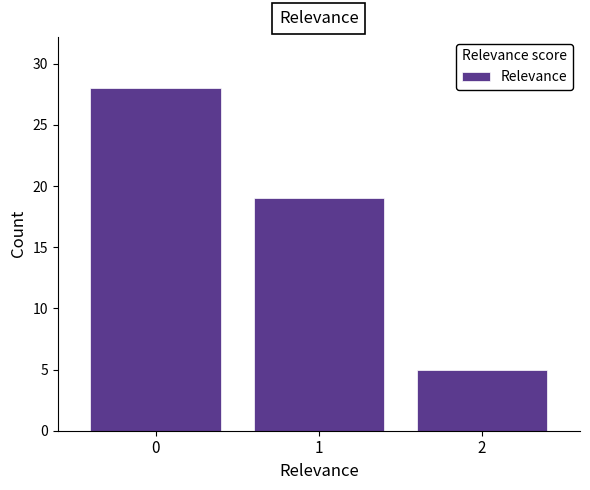

Reading left to right, list all the values displayed in this chart.

0=28	1=19	2=5